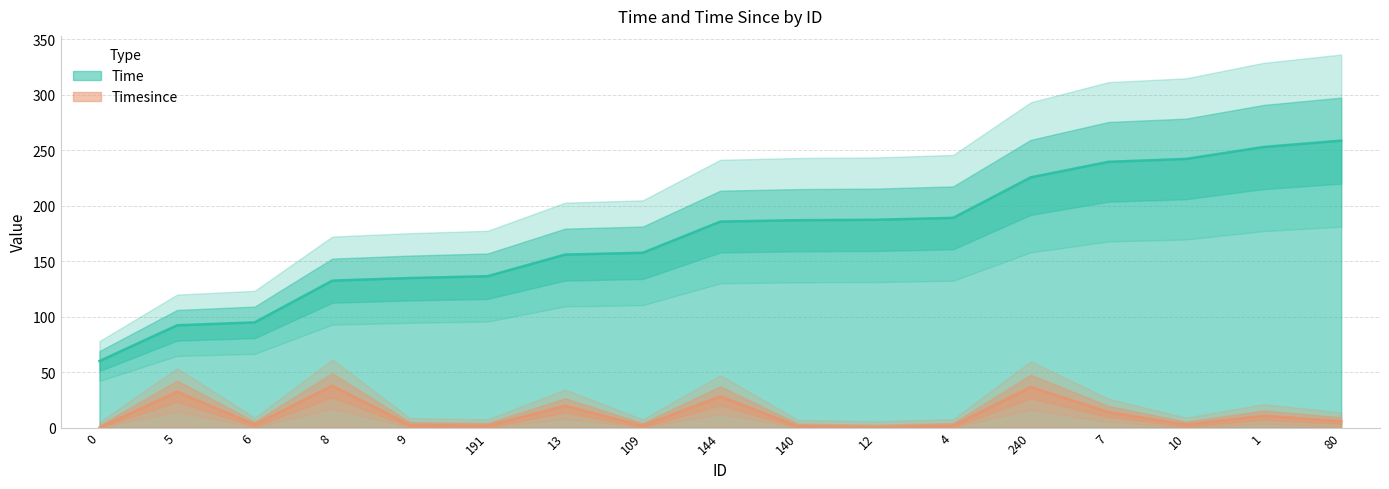

How many values in Timesince are above zero?

16